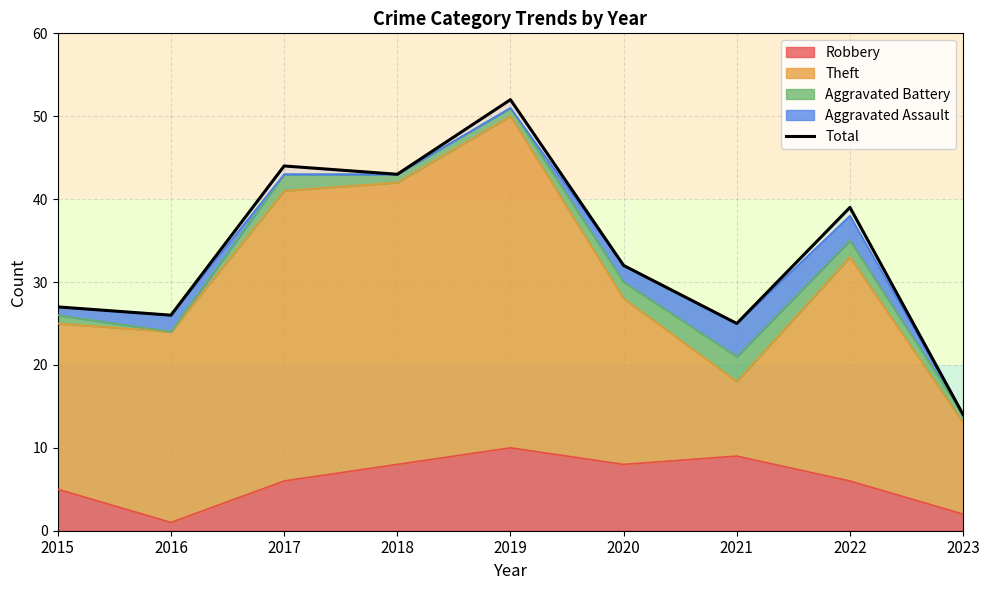

List the labels in order of value, smallest first.

2023, 2021, 2016, 2015, 2020, 2022, 2018, 2017, 2019